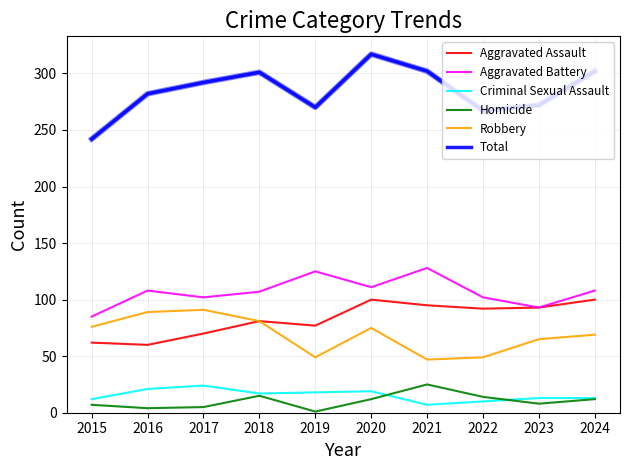

Rank the series at 2015 from lowest to highest value.

Homicide, Criminal Sexual Assault, Aggravated Assault, Robbery, Aggravated Battery, Total